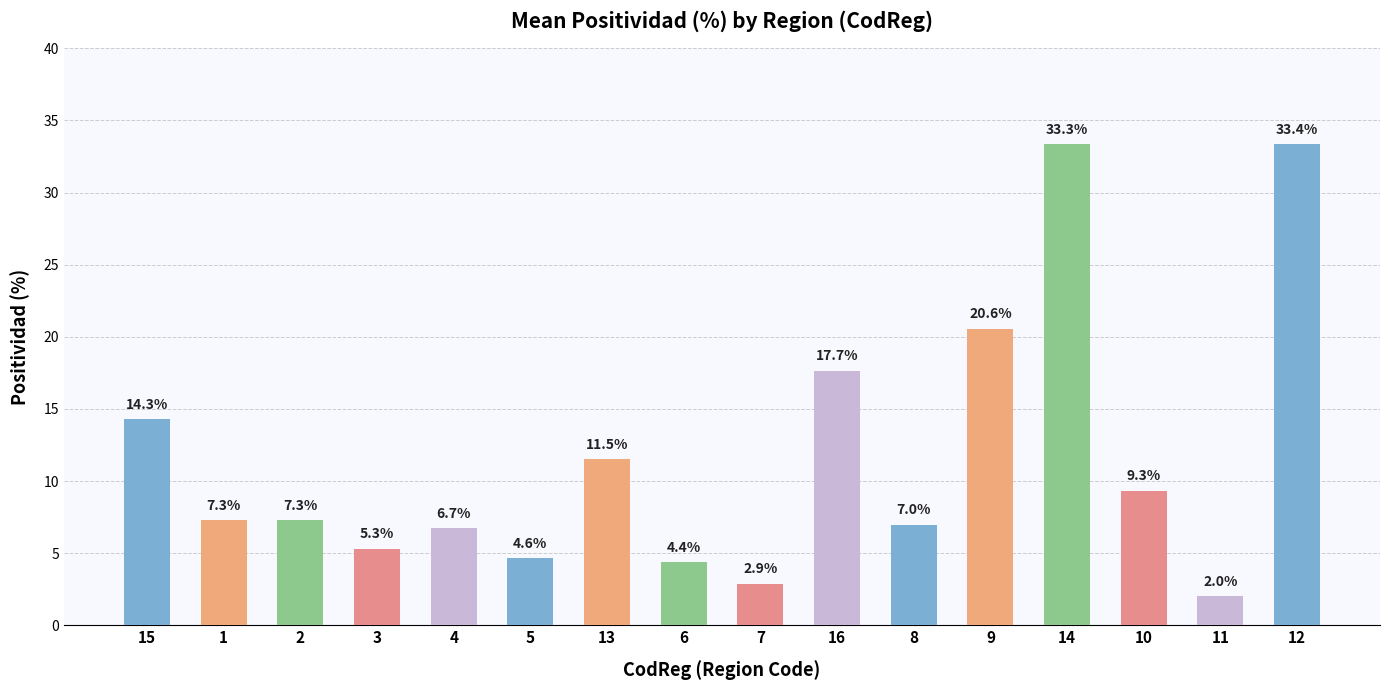

At which label is the value closest to 17?

16